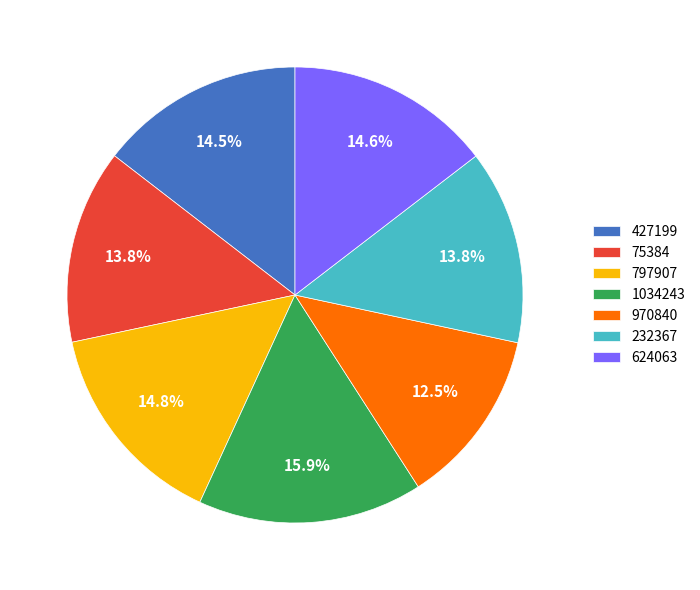

Is 232367 the majority of the pie?

No